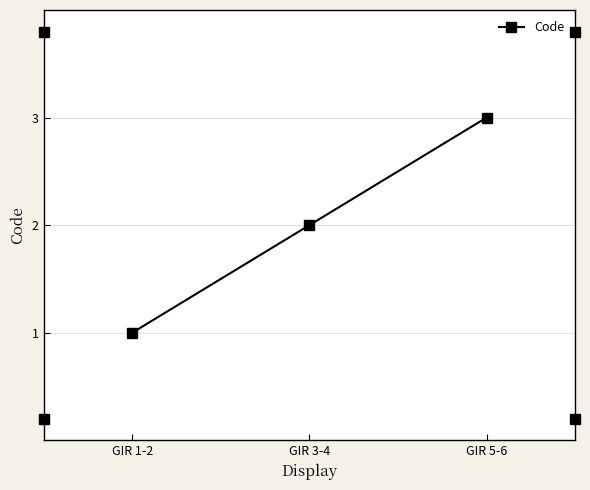

Read the value at GIR 5-6.

3